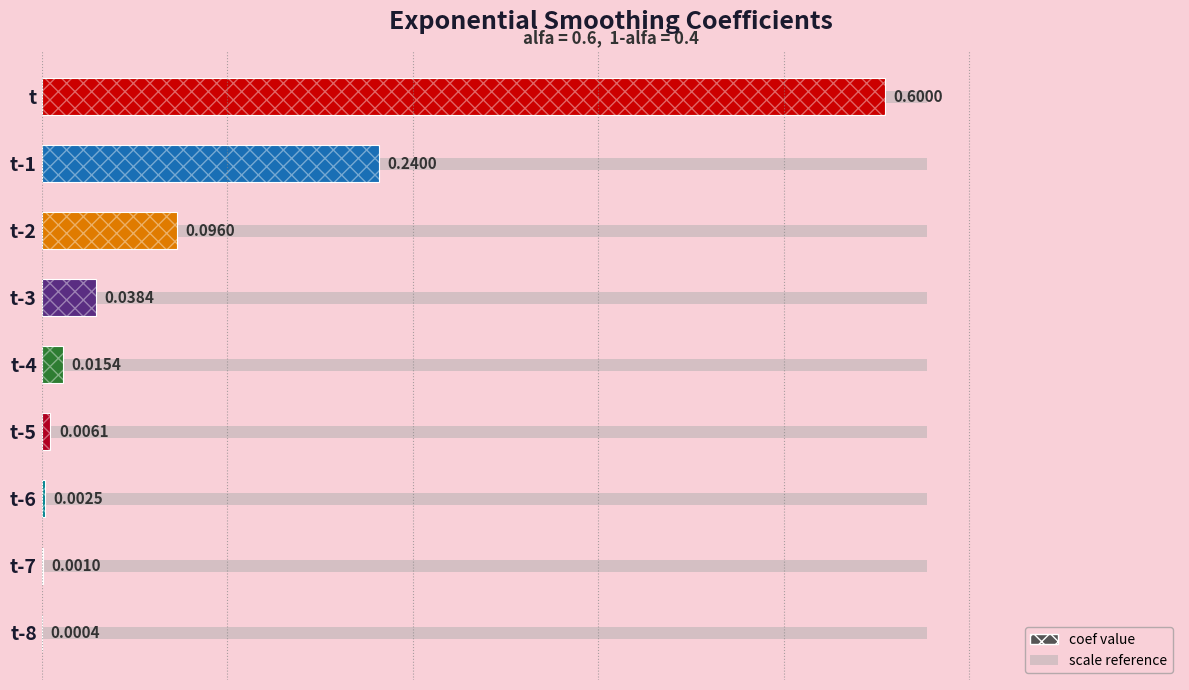

How many distinct data groups are displayed?

1